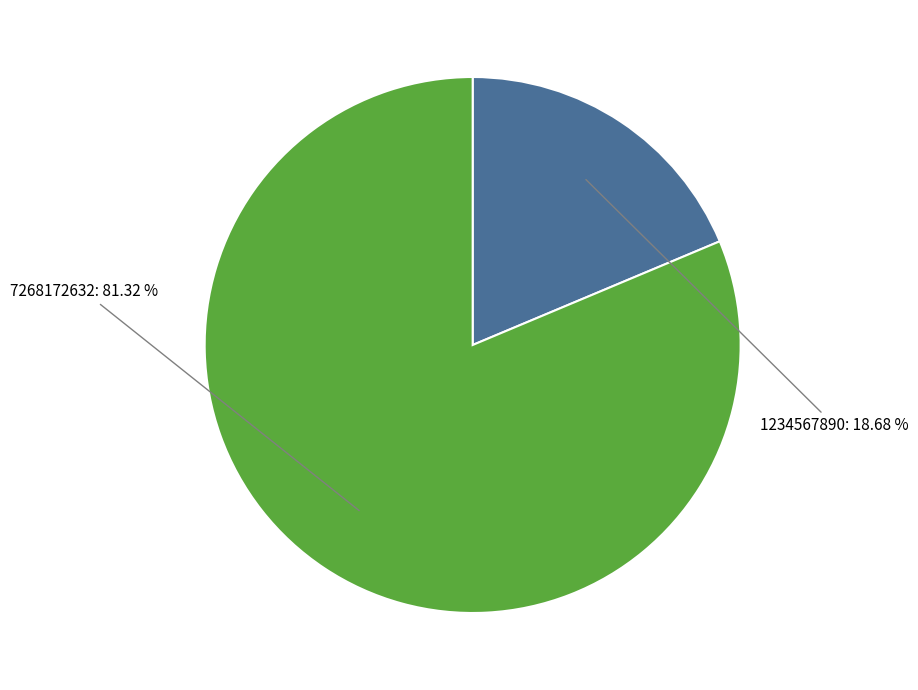

Does 1234567890 account for over 50% of the chart?

No